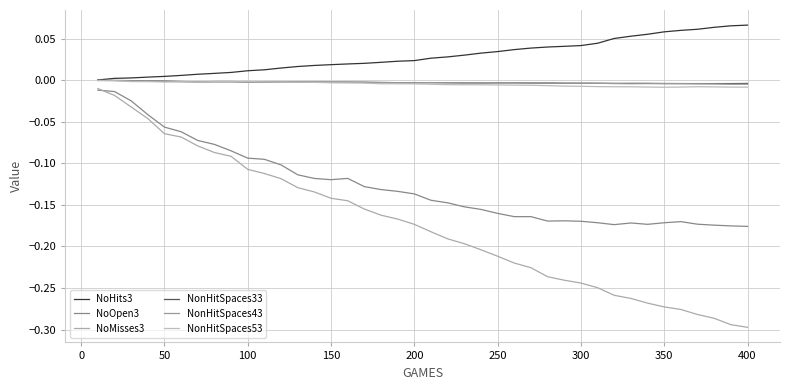

Does the chart display data point markers on the line(s)?

No